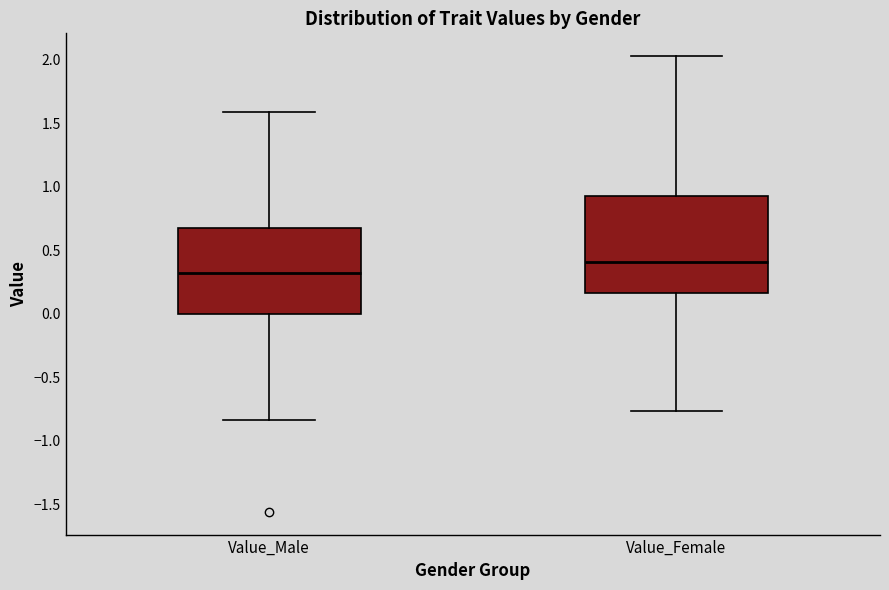

Reading left to right, transcribe this box plot: for each box, give where its median line is, the range the box spans, and where its two whiskers end, as read against the y-axis. The values are not printed on the chart, so give them approximately, as read against the axis.

Value_Male: median 0.30, box 0.00 to 0.65, whiskers -0.85 to 1.60
Value_Female: median 0.40, box 0.15 to 0.95, whiskers -0.75 to 2.05